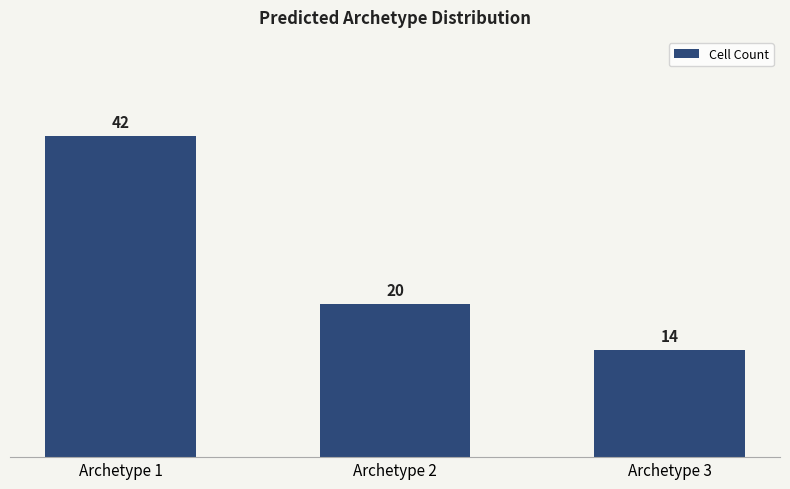

How many values are between 14 and 42?

3